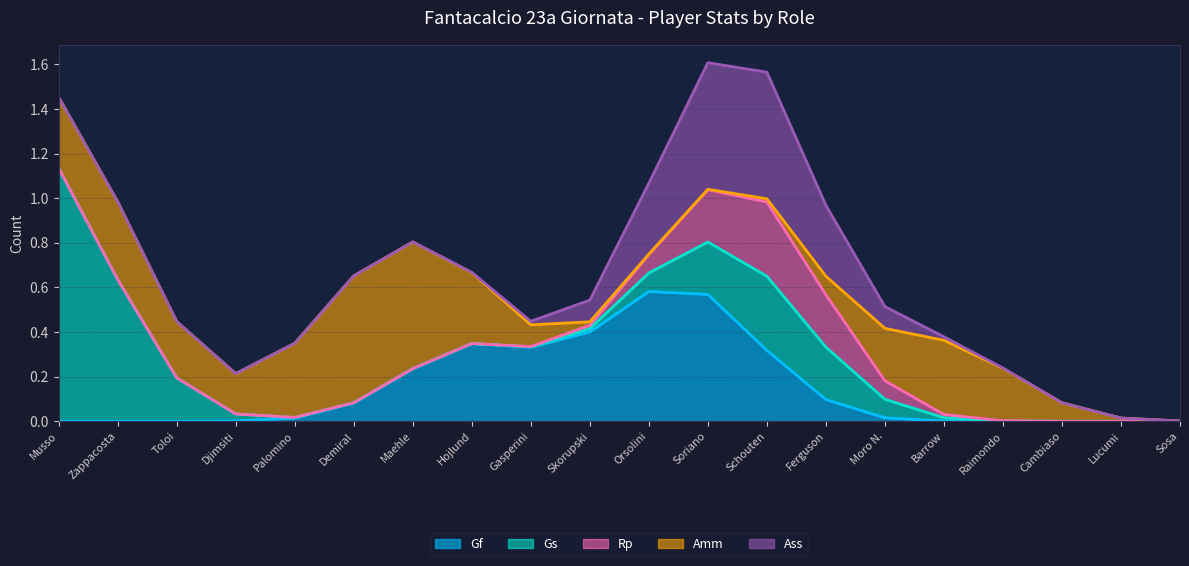

At which category does Gf reach its first local peak?

Hojlund